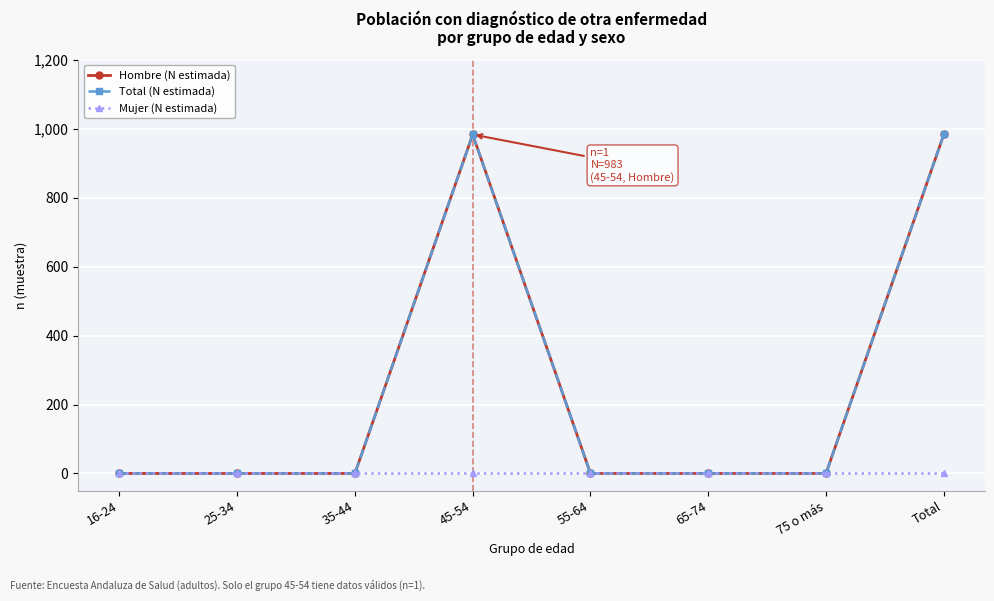

True or false: Hombre (N estimada) has more than 2 points higher than both neighbors.

False